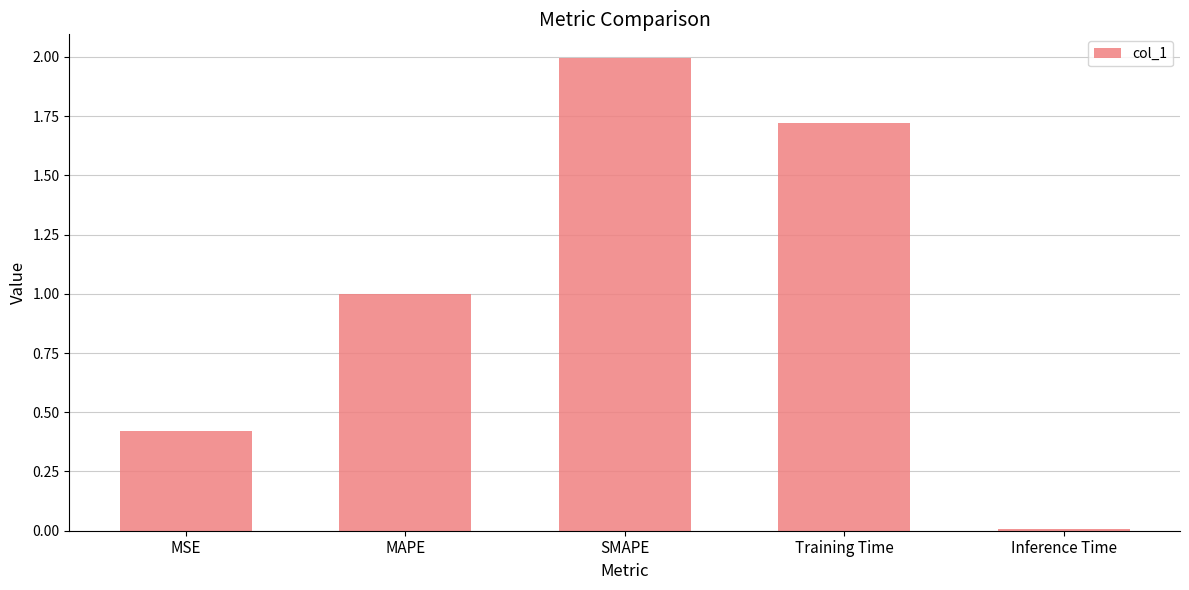

What is the change in value from SMAPE to Training Time?

-0.3